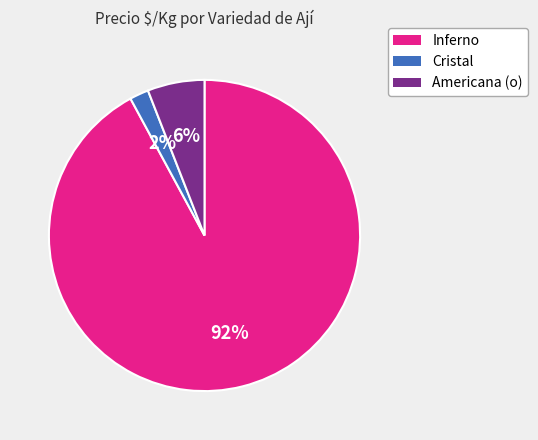

Is there any slice that represents more than half of the pie?

Yes